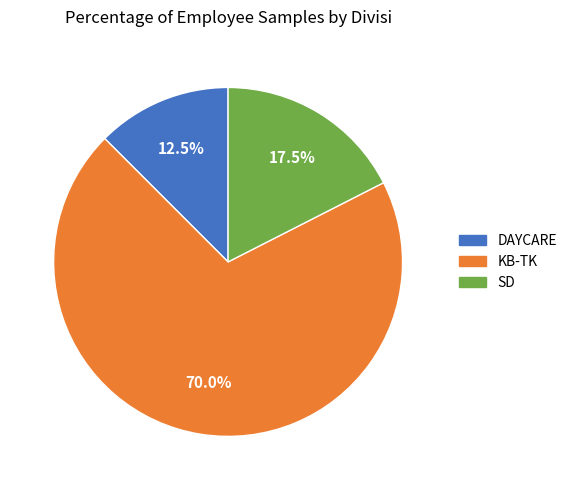

Is SD the majority of the pie?

No